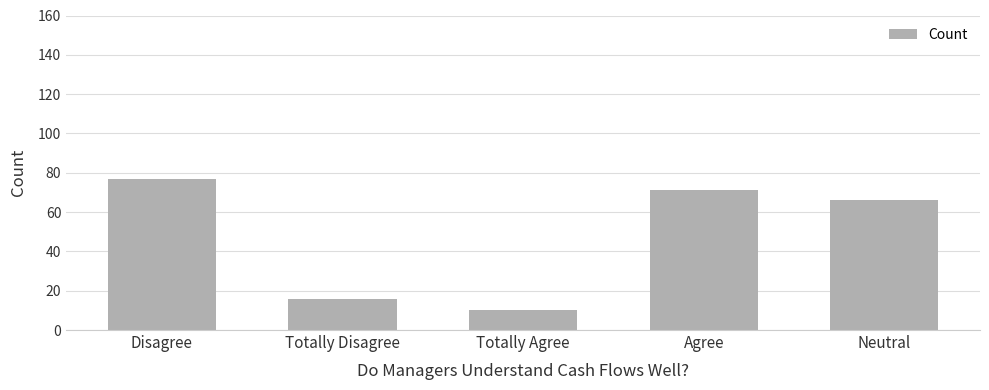

Which has a higher value, Totally Agree or Neutral?

Neutral